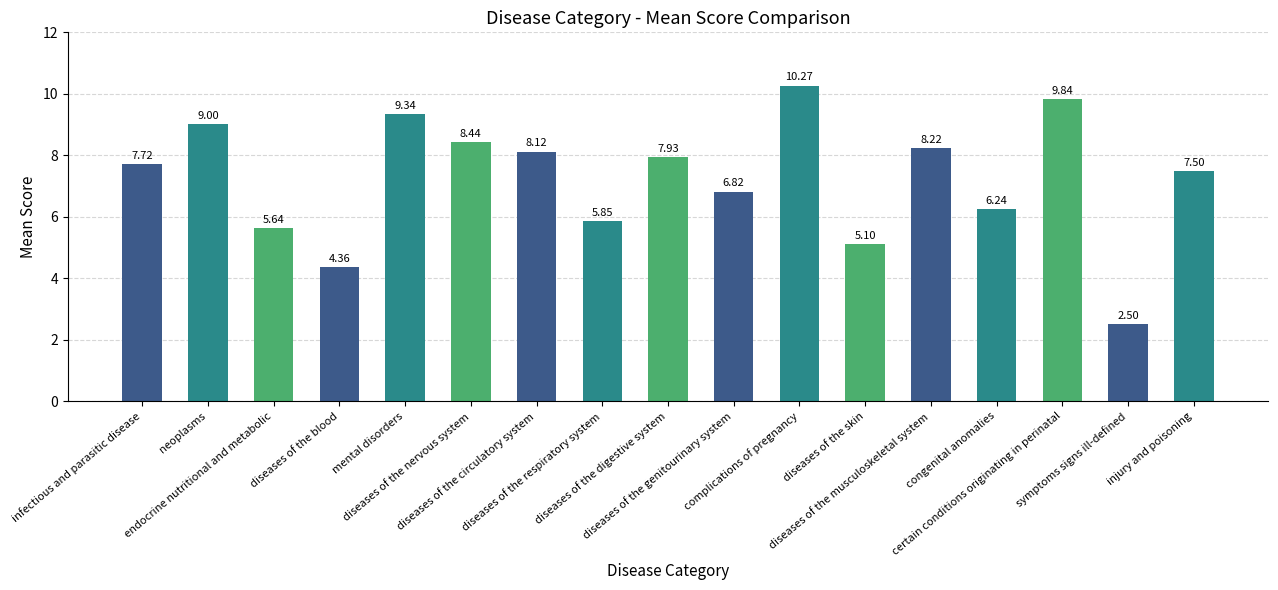

What is the greatest value displayed?

10.3